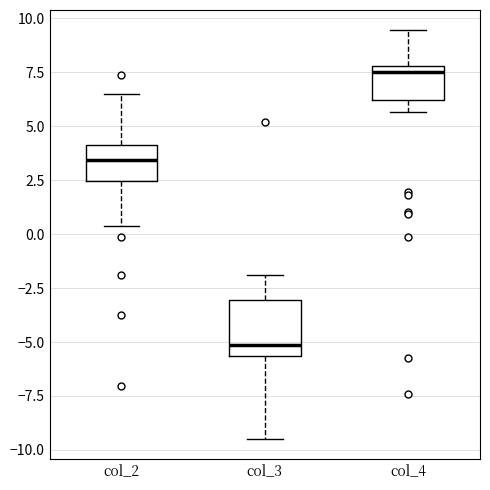

Reading left to right, read every box against the y-axis: the position of its median line, the range the box covers, and the ends of its whiskers. The values are not printed on the chart, so give them approximately, as read against the axis.

col_2: median 3.5, box 2.5 to 4.0, whiskers 0.5 to 6.5
col_3: median -5.0, box -5.5 to -3.0, whiskers -9.5 to -2.0
col_4: median 7.5, box 6.0 to 8.0, whiskers 5.5 to 9.5